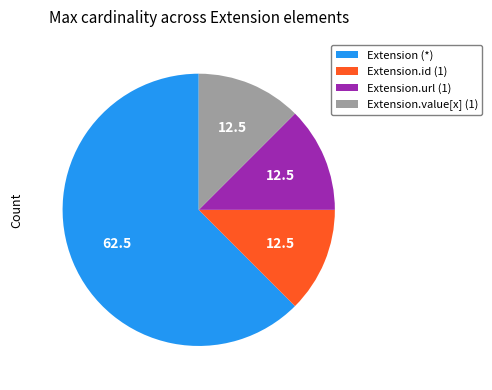

Is the sum of Extension (*) and Extension.value[x] (1) greater than half?

Yes